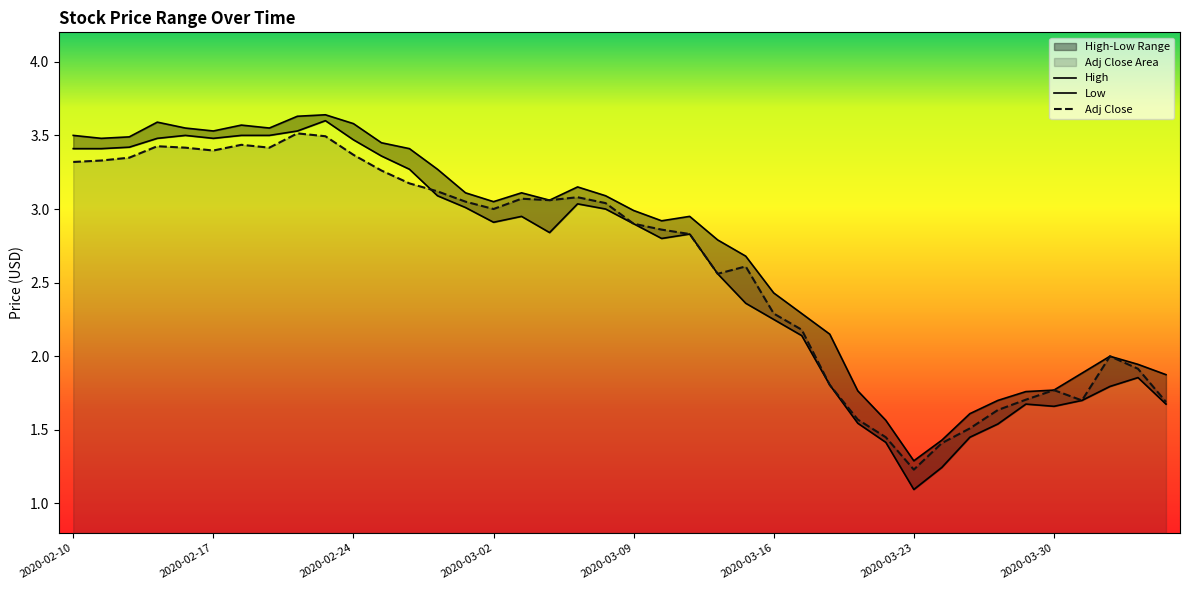

What position from the right is 2020-03-24?

9